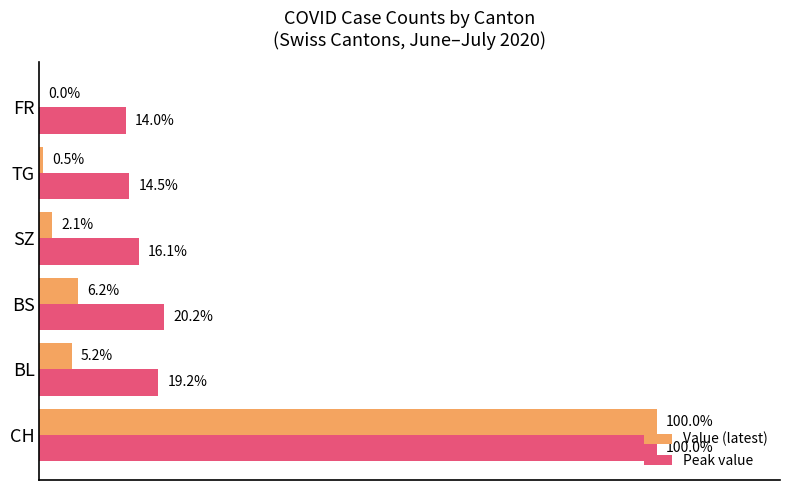

At which label does Peak value reach its peak?

CH